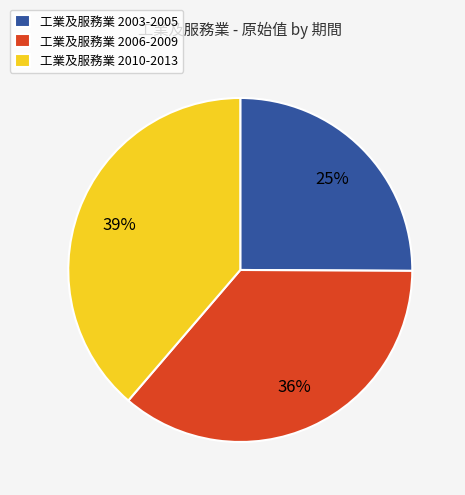

To the nearest percent, what portion does 工業及服務業 2006-2009 represent?

36%